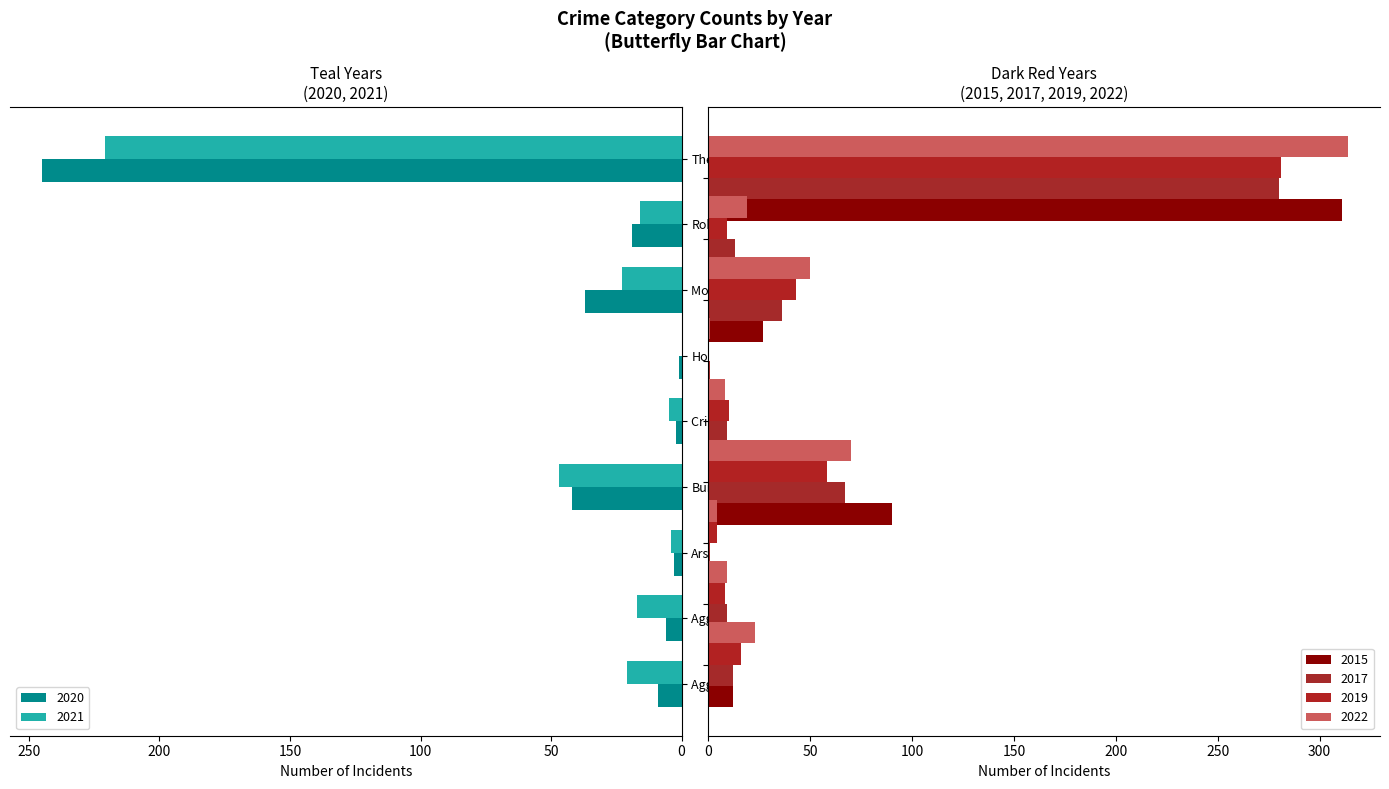

At which category is the sum across all series the highest?

Theft